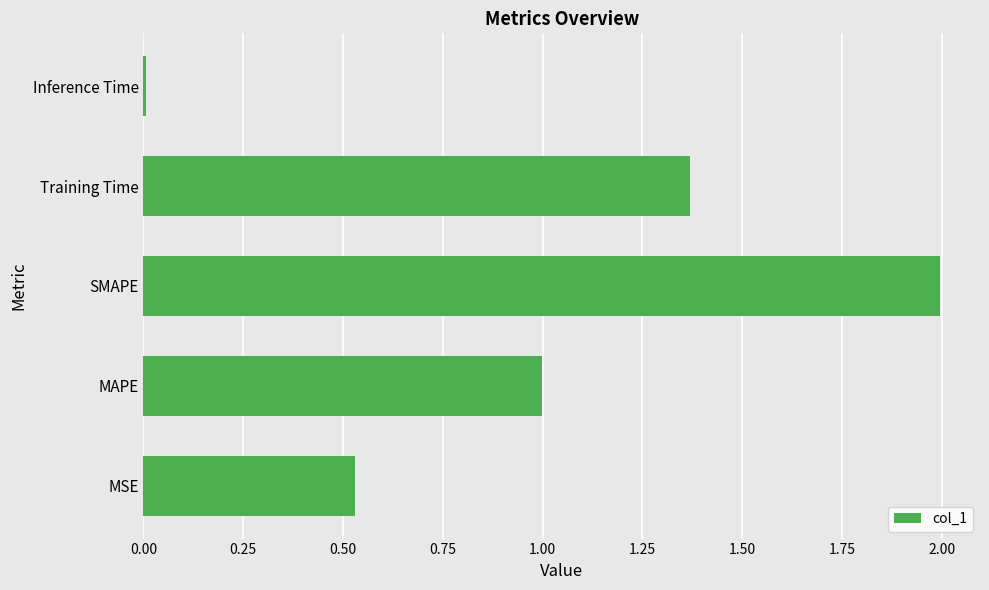

True or false: the data shows 0.3 at MSE.

False